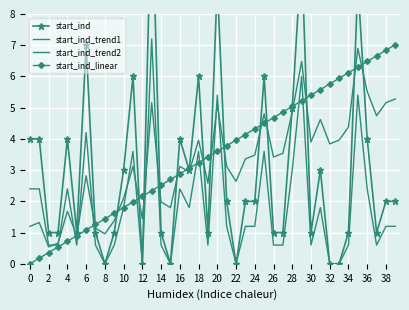

The start_ind_linear series shows 7.9 at 33. True or false?

False